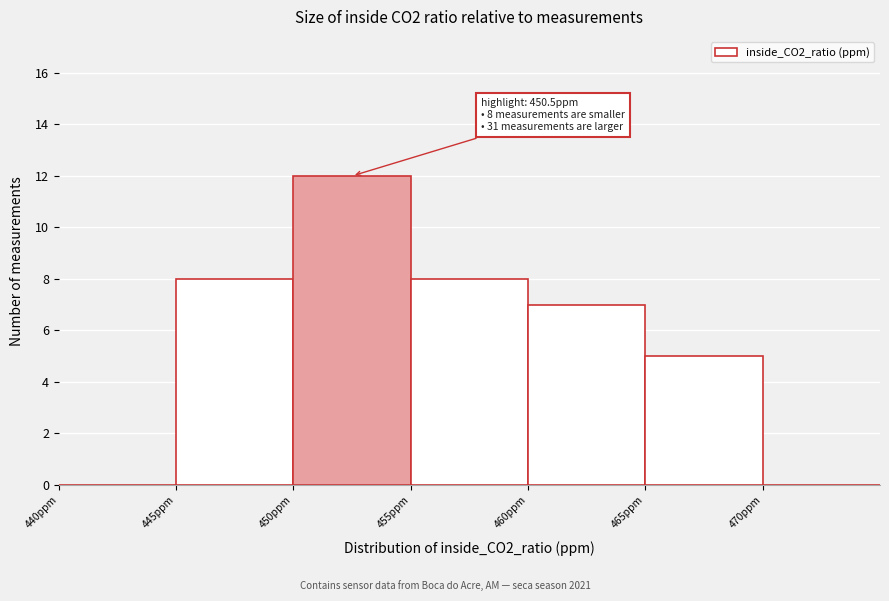

Over which range of the x-axis is the bar tallest?

450 to 455